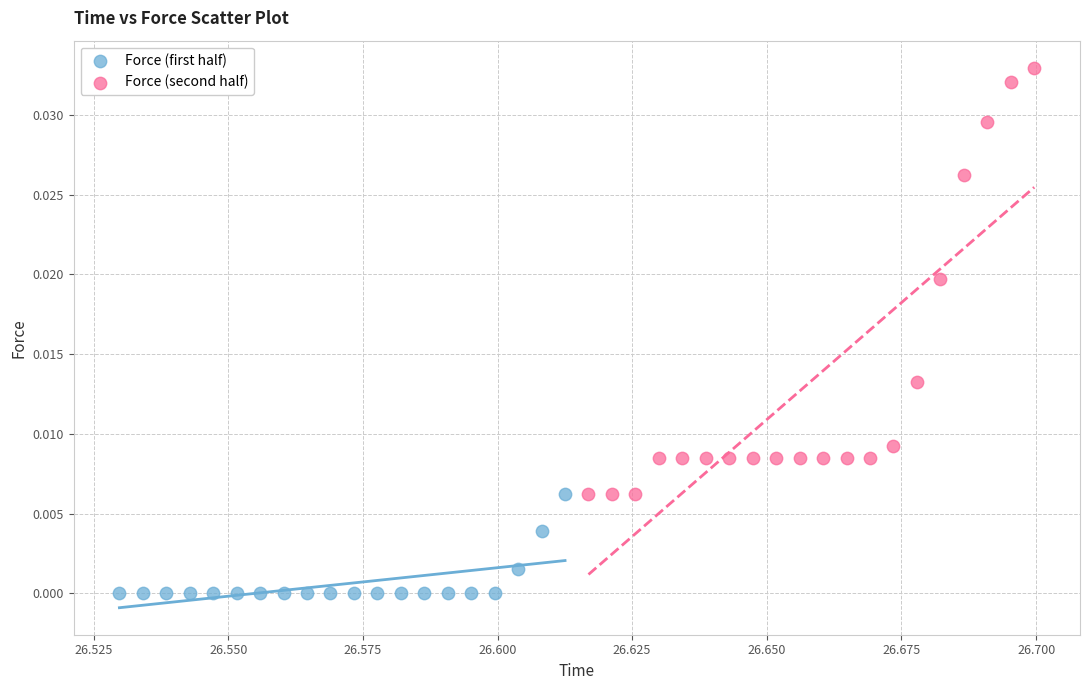

What are all the series names shown in the legend?

Force (first half), Force (second half)